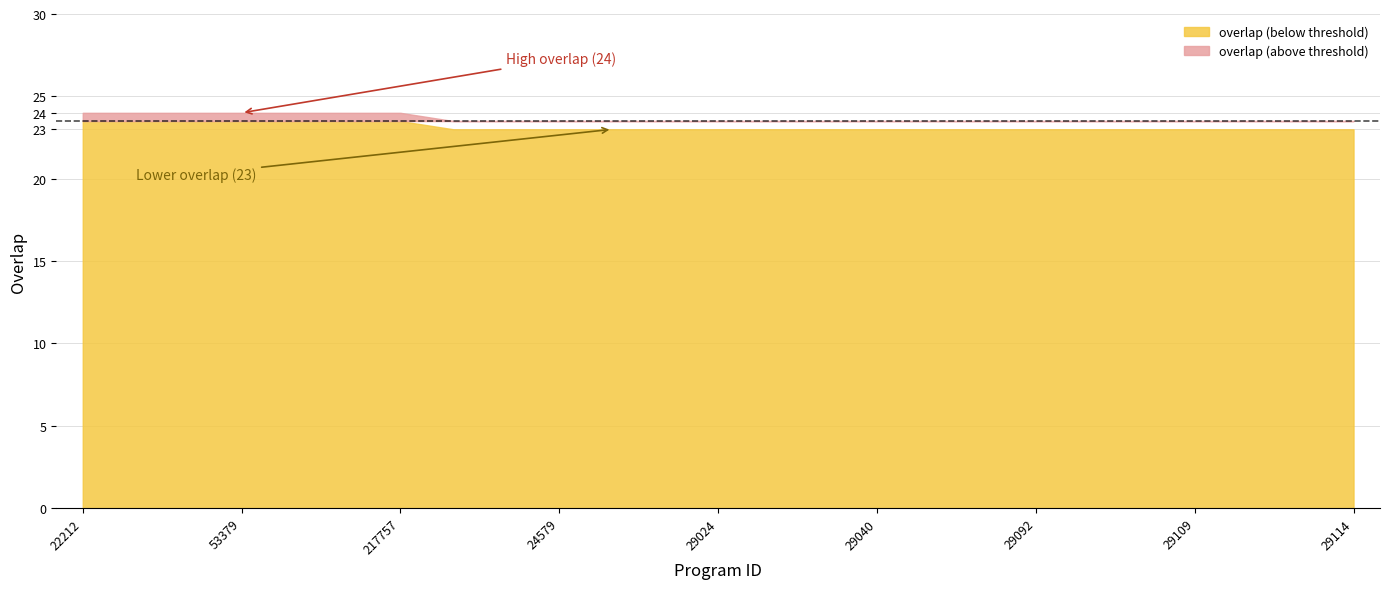

The value at 29024 is 23. True or false?

True